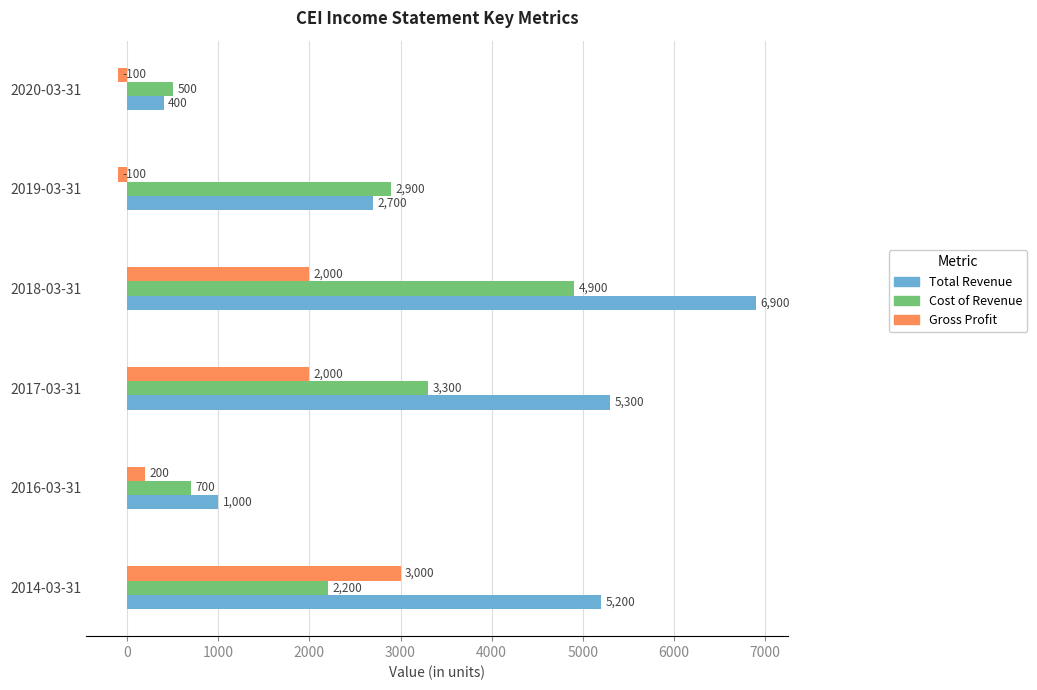

What is the maximum value shown in the chart?

6900